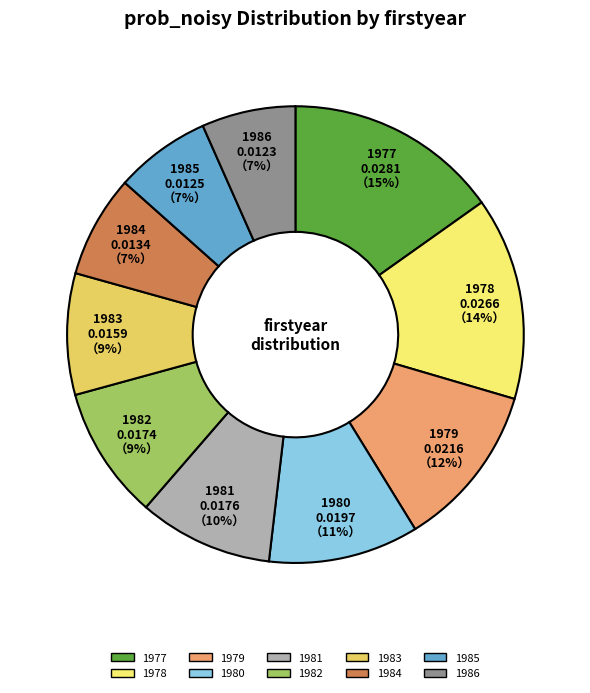

Which slice is the largest?

1977